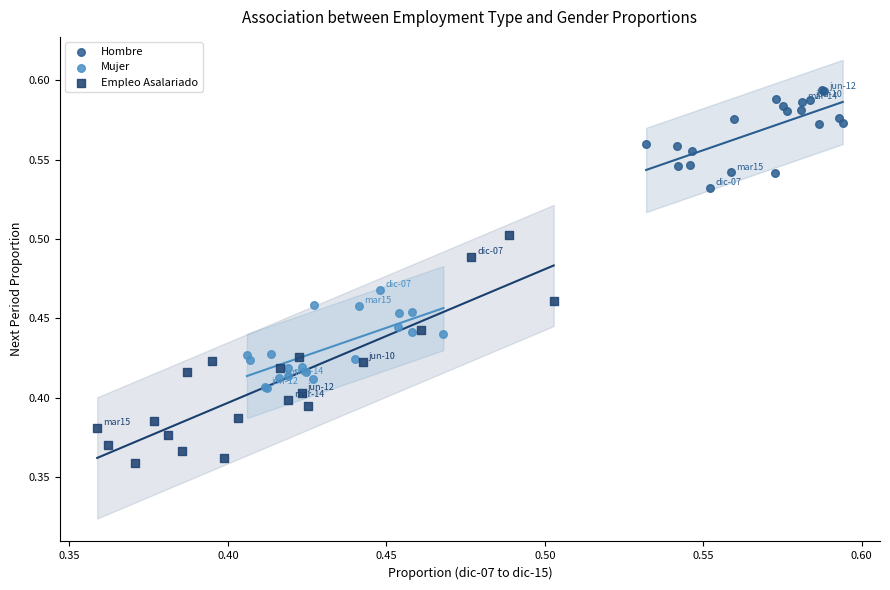

Which series contains the lowest Y value?

Empleo Asalariado